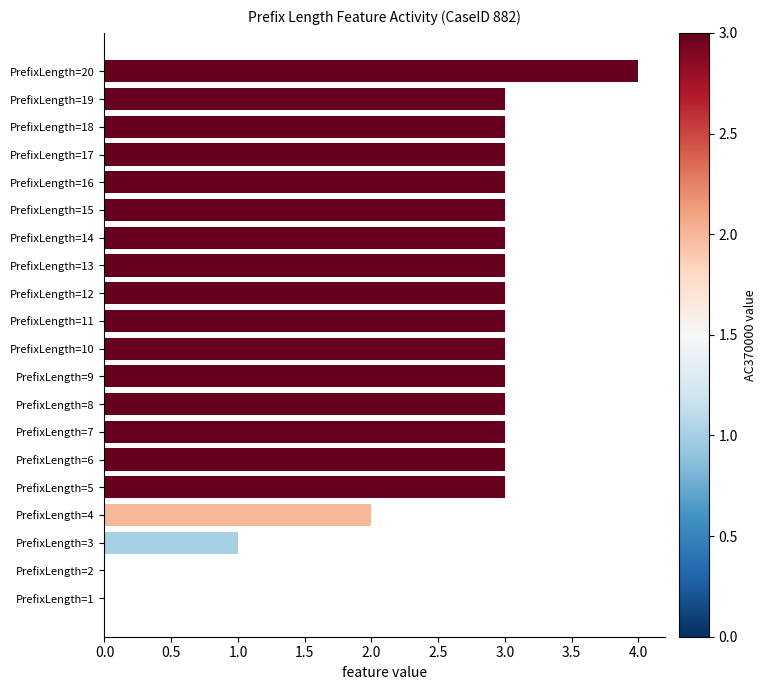

At which category does the chart reach its peak across all series?

PrefixLength=20